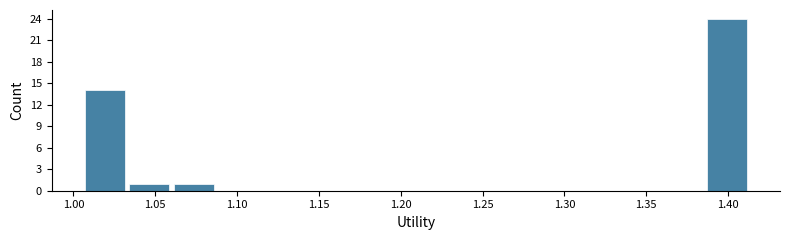

Reading left to right, list every bar in this chart as the range it spans on the x-axis followed by its height. Neither the bar edges nor the heights are printed on the chart, so give them approximately, as read against the axes.

1.005 to 1.035: 14
1.035 to 1.060: 1
1.060 to 1.090: 1
1.090 to 1.115: 0
1.115 to 1.145: 0
1.145 to 1.170: 0
1.170 to 1.195: 0
1.195 to 1.225: 0
1.225 to 1.250: 0
1.250 to 1.280: 0
1.280 to 1.305: 0
1.305 to 1.335: 0
1.335 to 1.360: 0
1.360 to 1.385: 0
1.385 to 1.415: 24